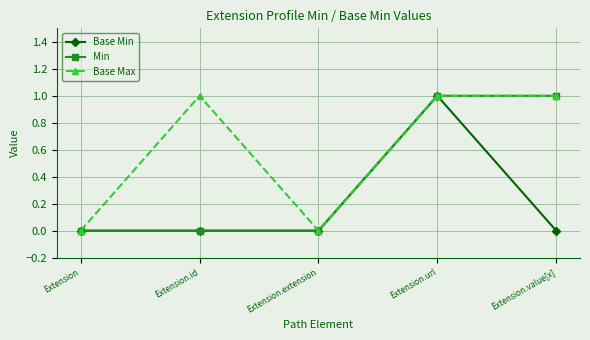

True or false: Base Min has more than 2 interior local peaks.

False